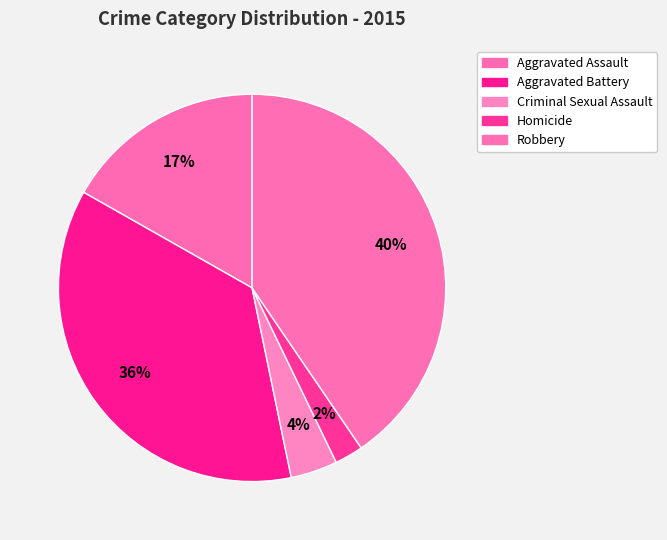

Does Robbery represent more than half of the total?

No